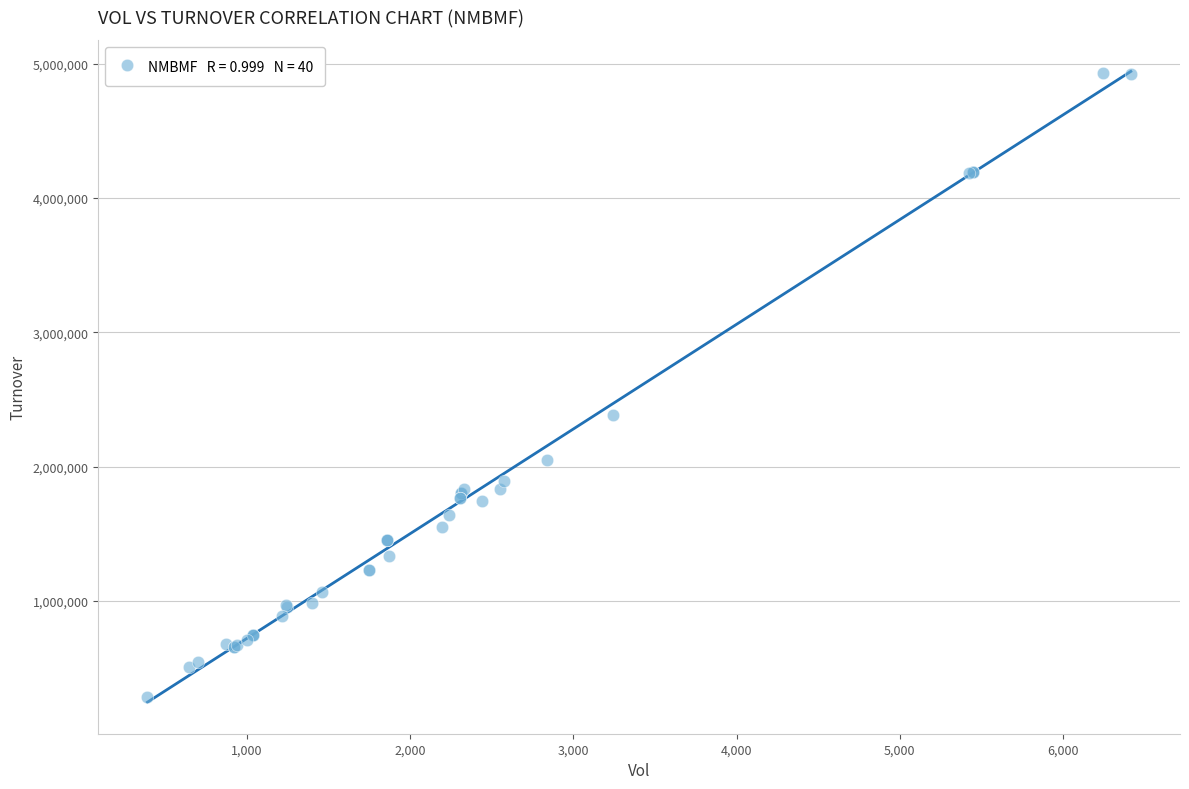

What Y value in the scatter plot is closest to 2607423?

2385814.3